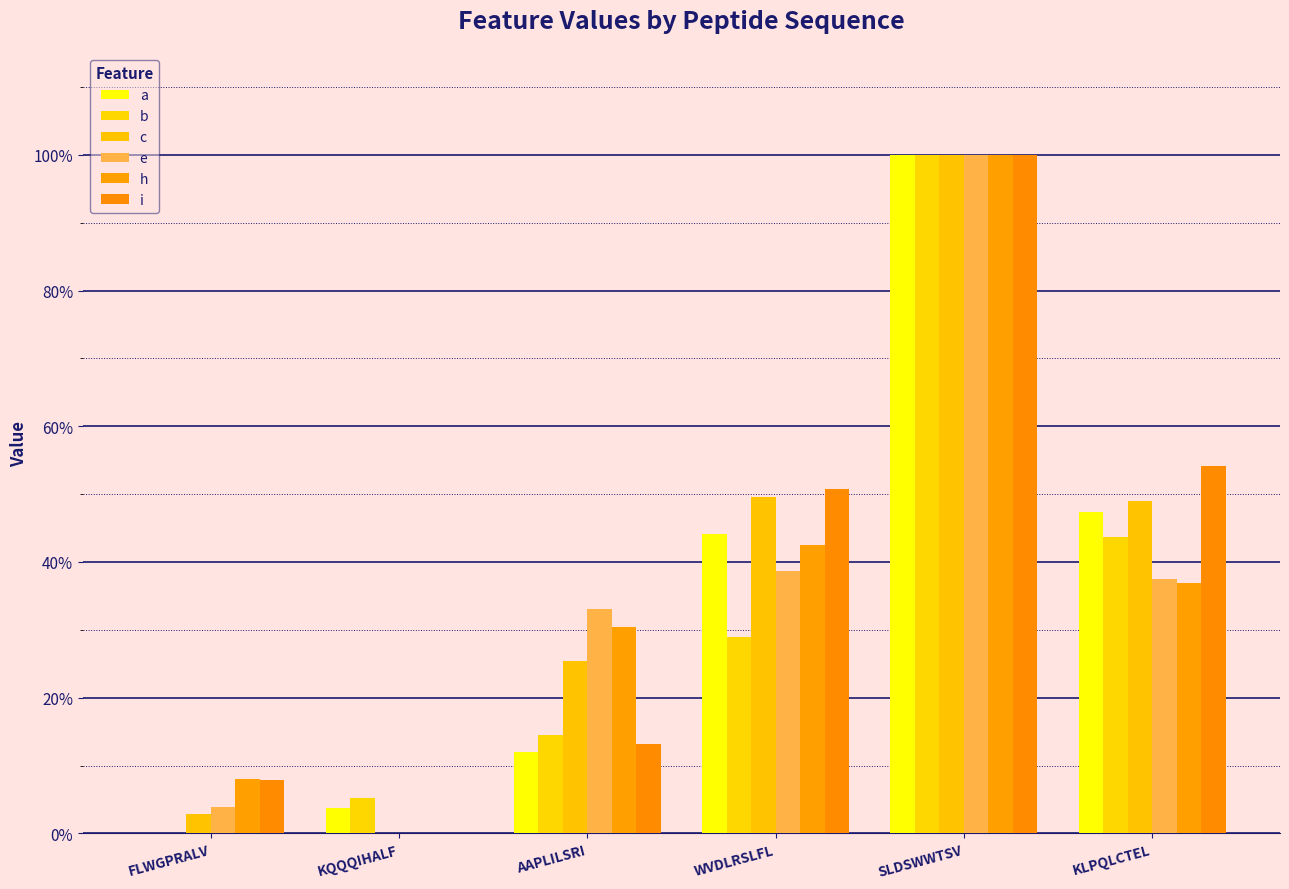

What is the sum of all c values?

2.3